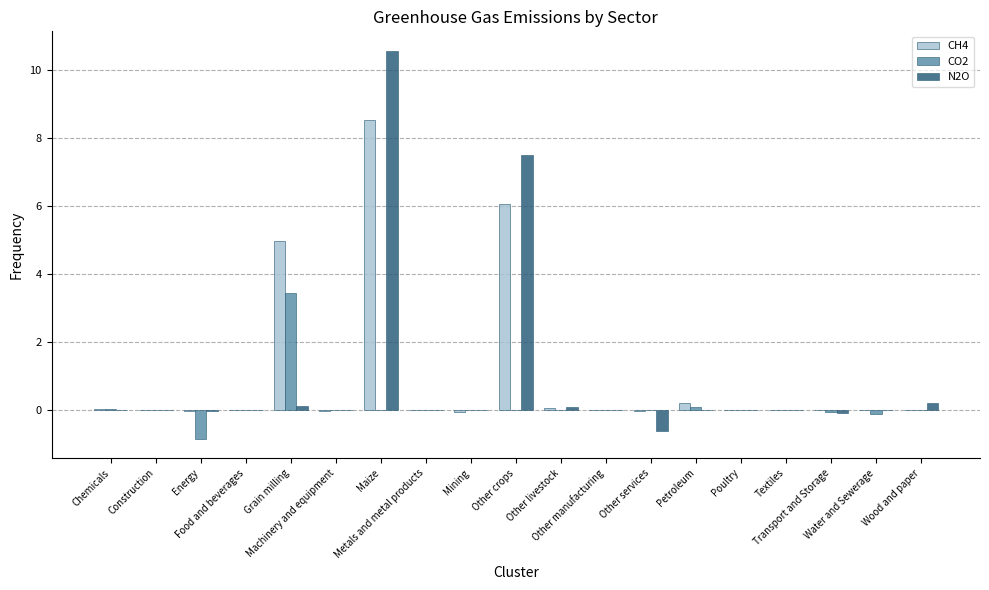

What is the sum of all N2O values?

17.8